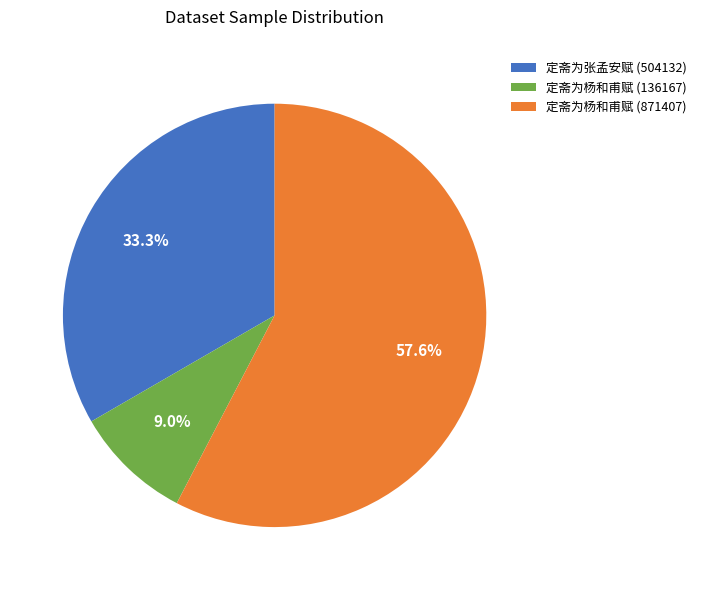

How many slices are in this pie chart?

3